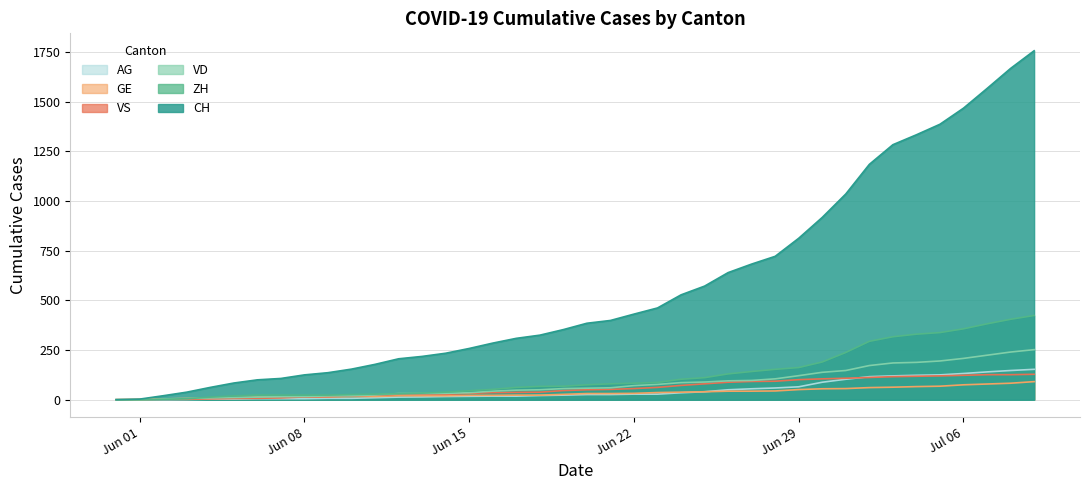

What is the maximum value for GE?

91